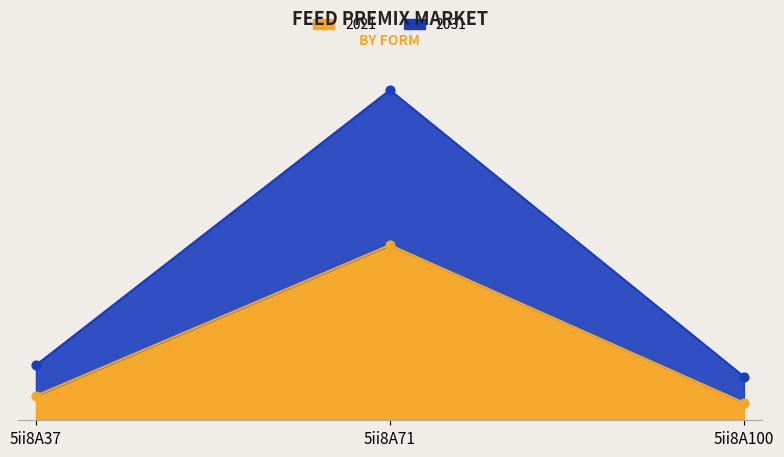

Which series has the largest Y range (max minus min)?

2031